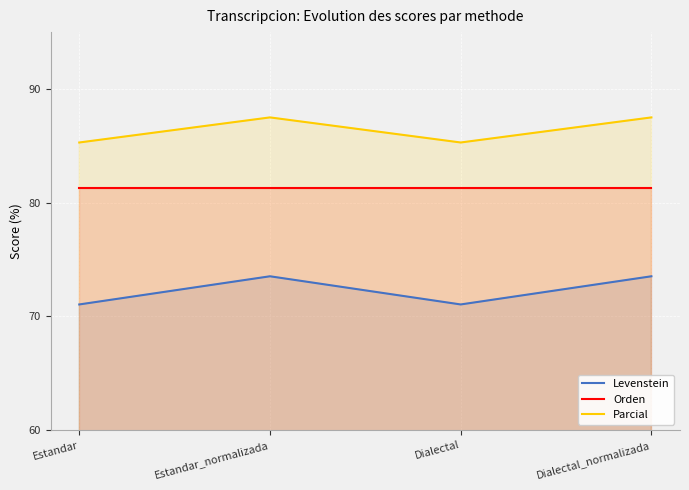

The value of Levenstein at Dialectal is 71.1. True or false?

True